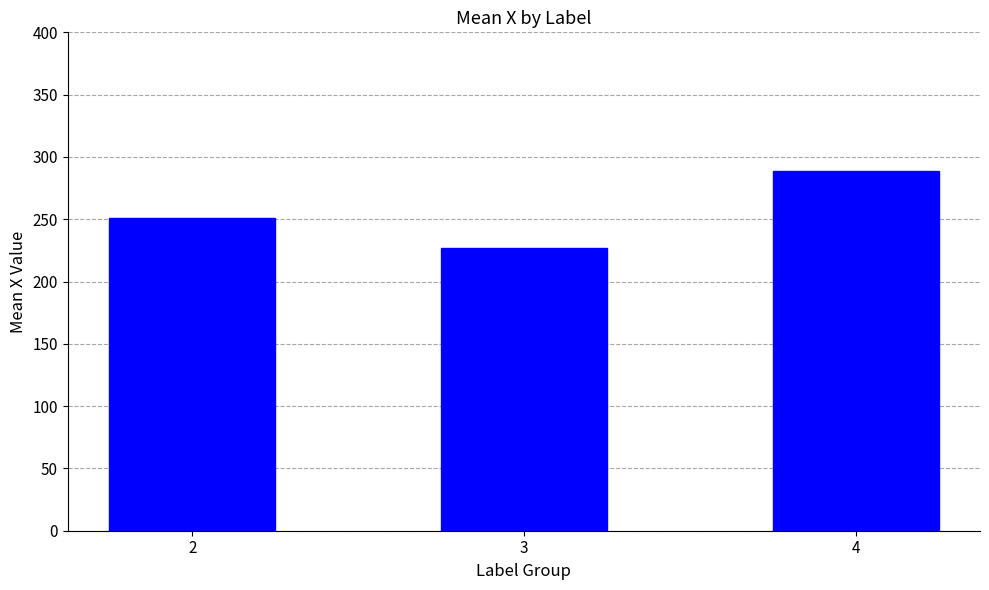

Which has a higher value, 4 or 2?

4